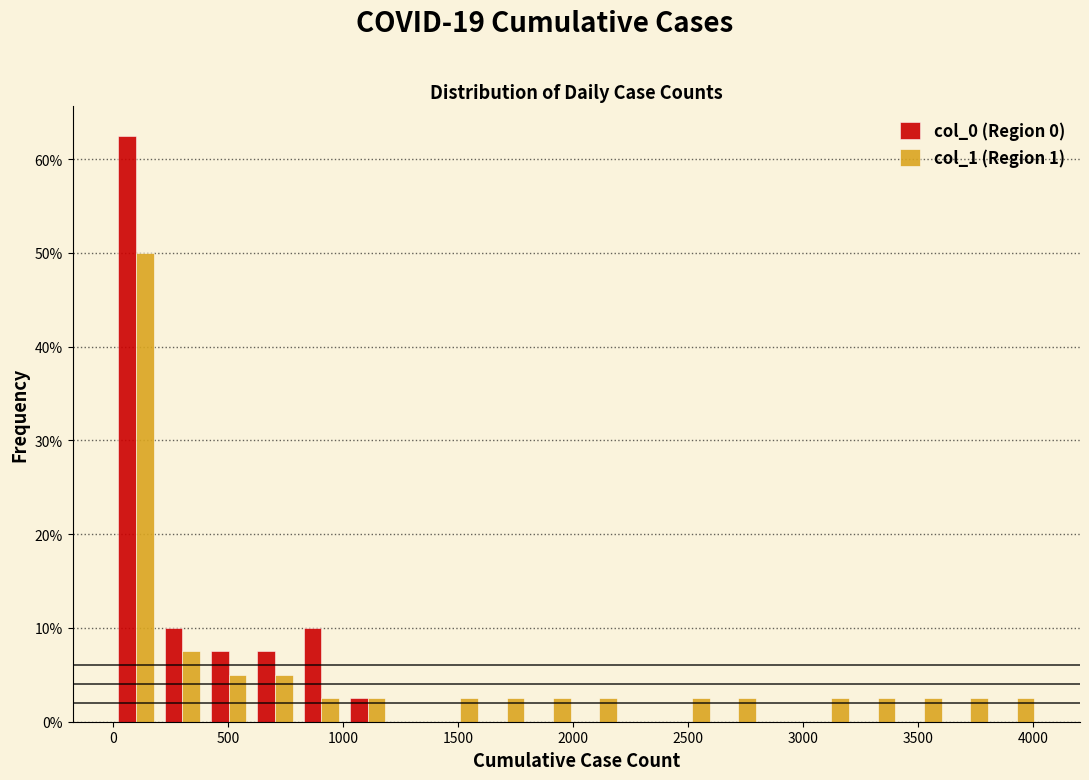

In the col_1 (Region 1) series, which range on the x-axis has the tallest bar?

0 to 200